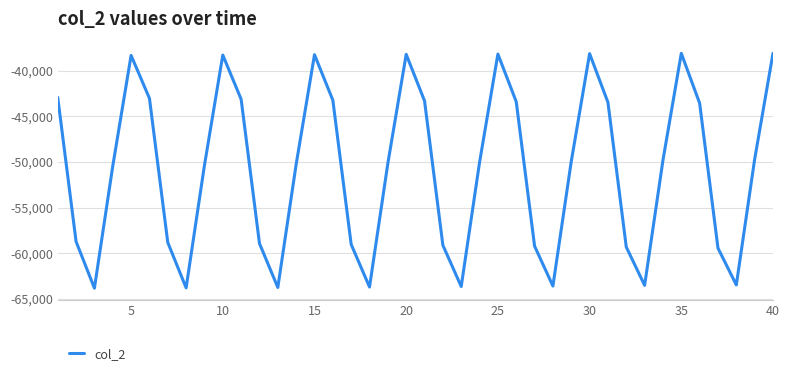

Count the number of categories in the chart.

40